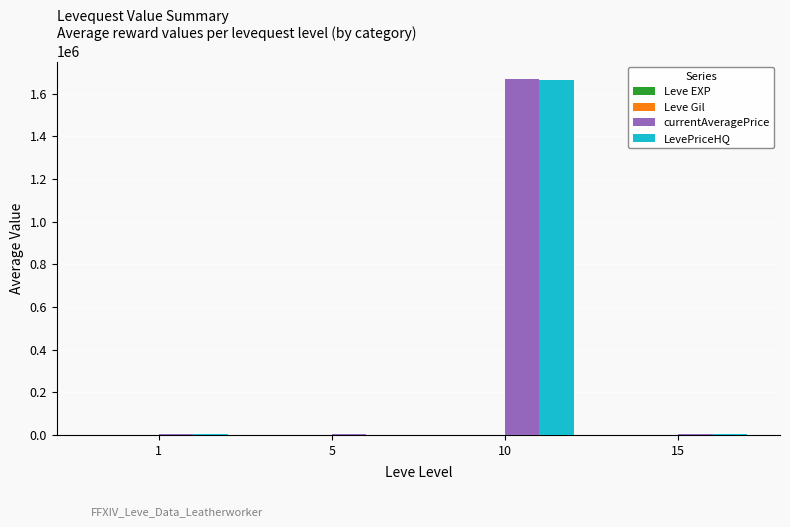

Is it true that LevePriceHQ equals 191.7 at 5?

True